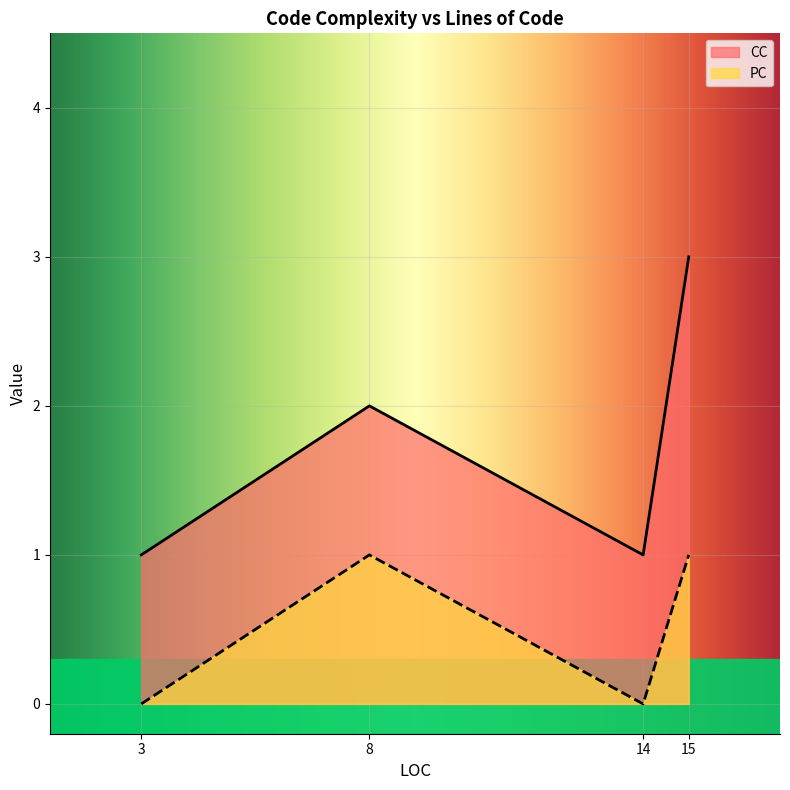

What is the sum of all CC values?

7